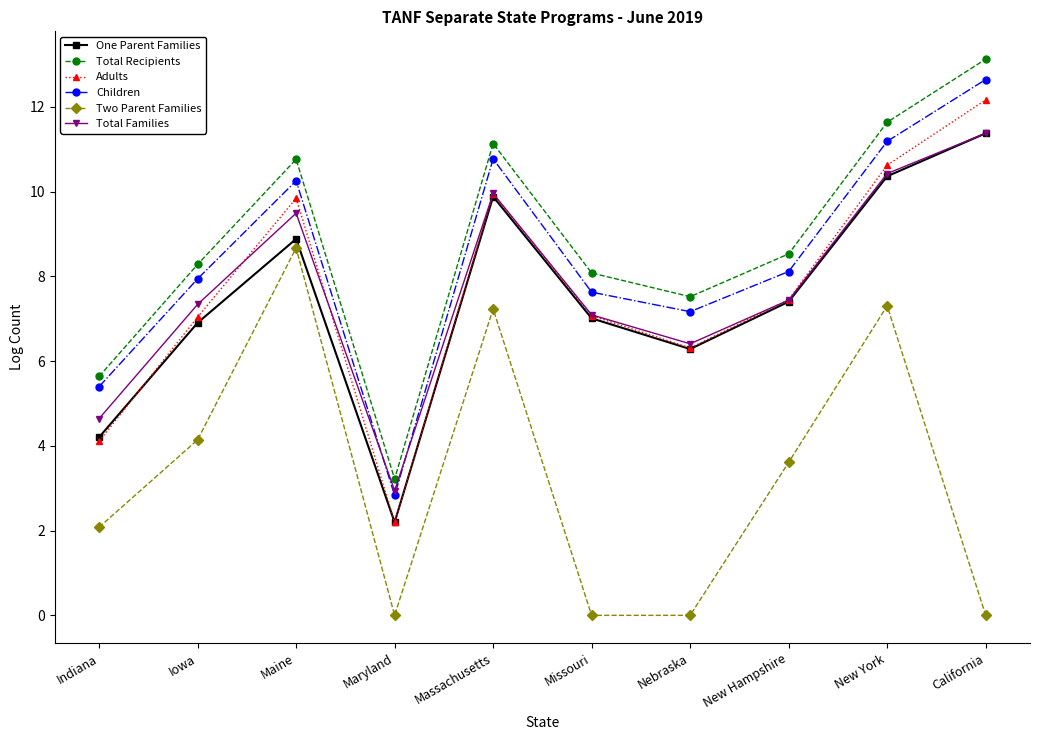

What are all the series names shown in the legend?

One Parent Families, Total Recipients, Adults, Children, Two Parent Families, Total Families